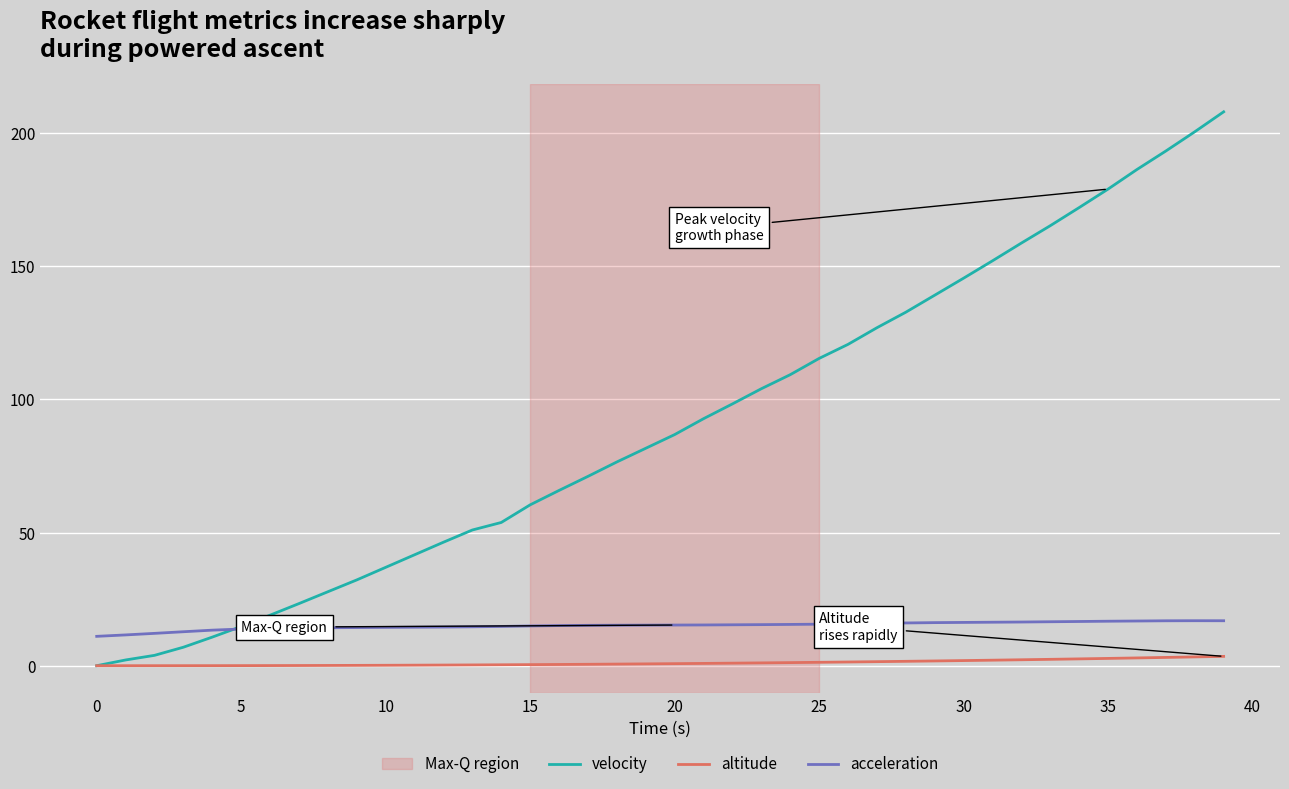

What is the sum of all velocity values?

3613.5